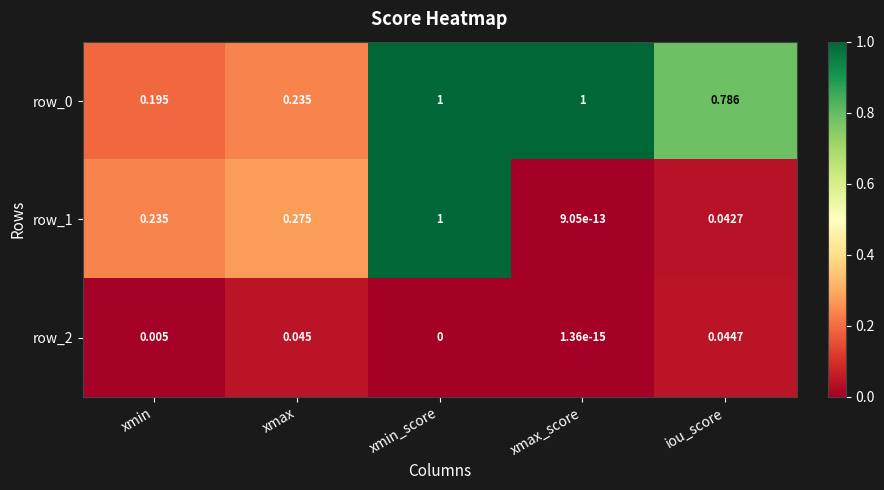

What is the greatest value displayed?

1.0